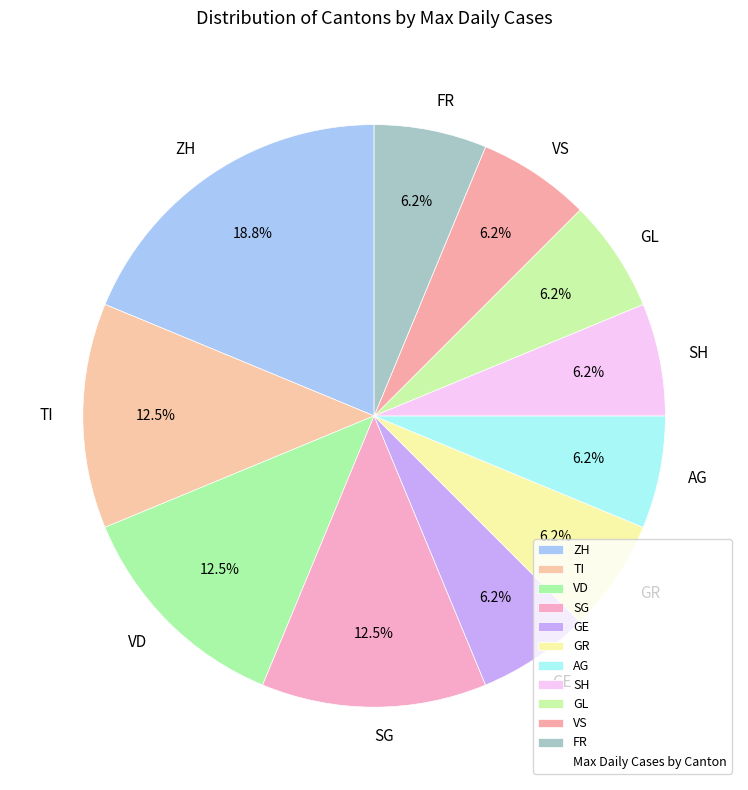

Which slice is the largest?

ZH